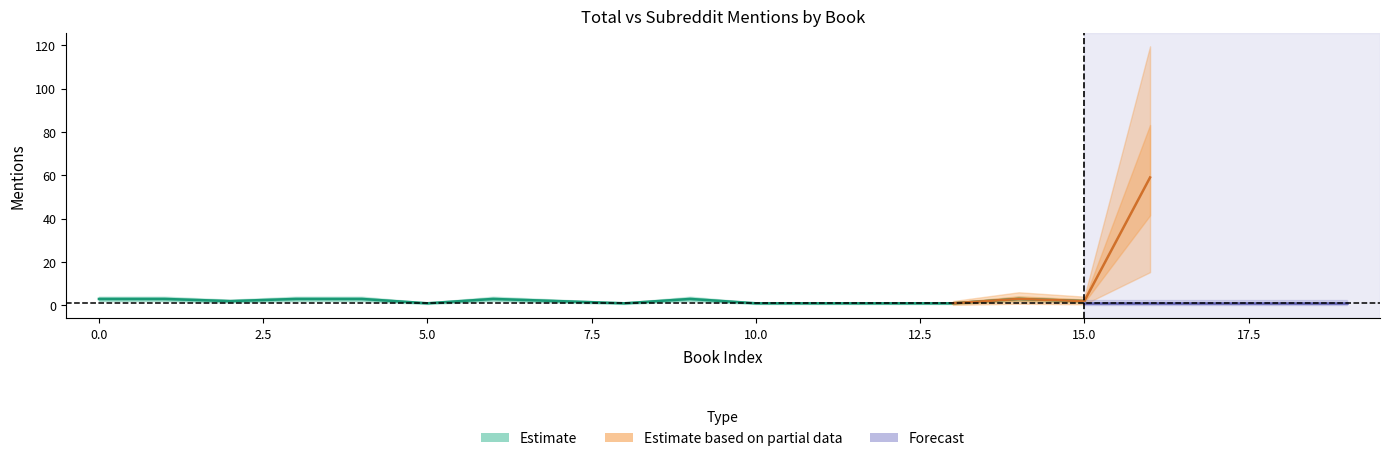

How many subreddit_mentions values are between 1 and 2?

18